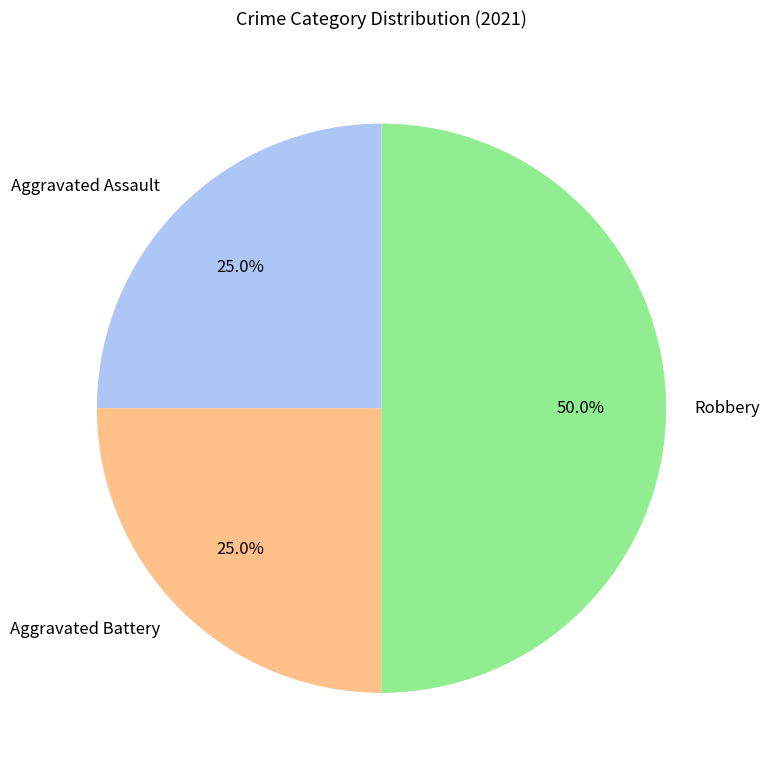

To the nearest percent, what is the difference between the largest and smallest slice percentages?

25%